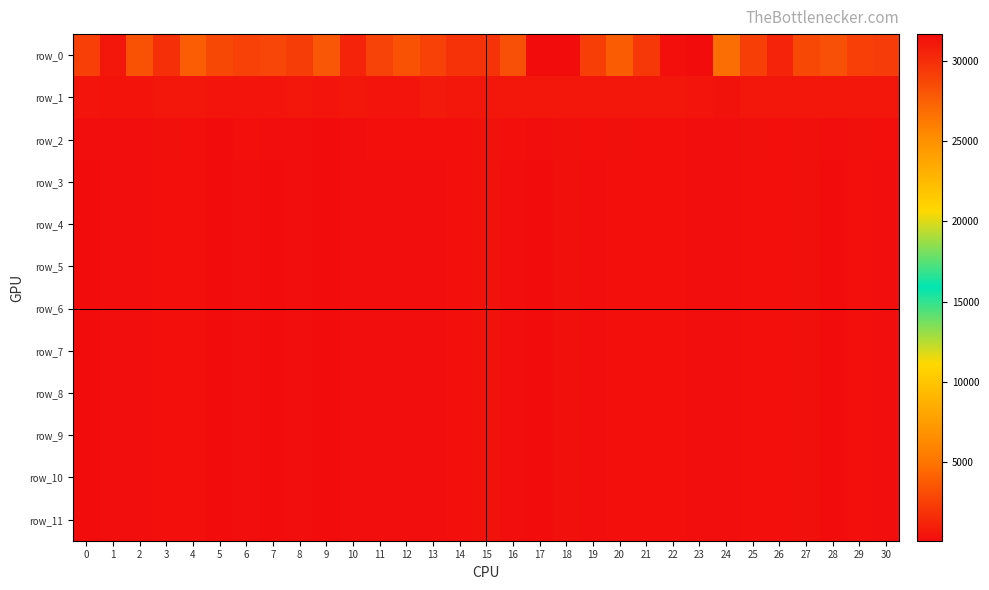

How many values in the row_1 series are below 568?

15